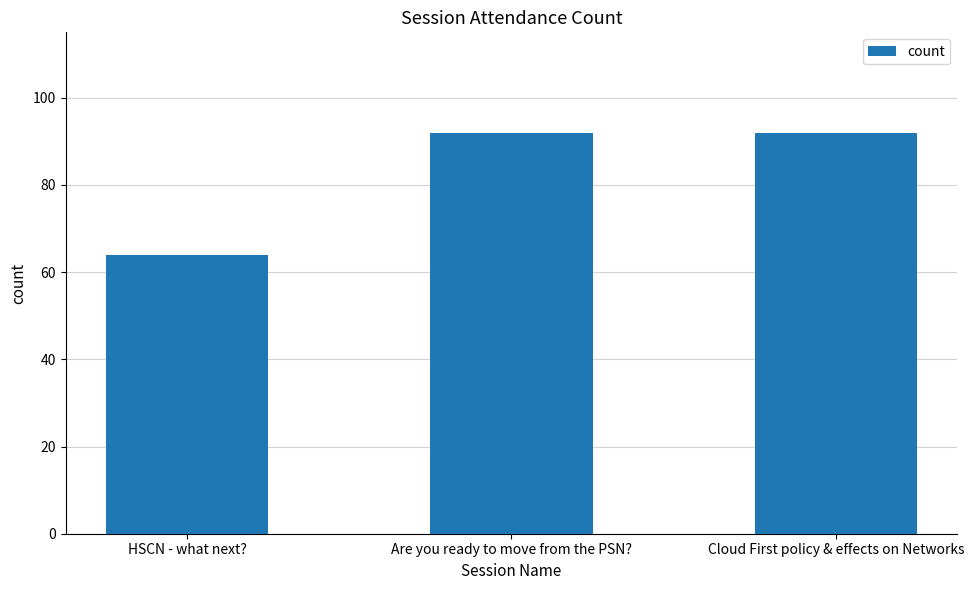

What is the value of the 3rd bar from the left?

92